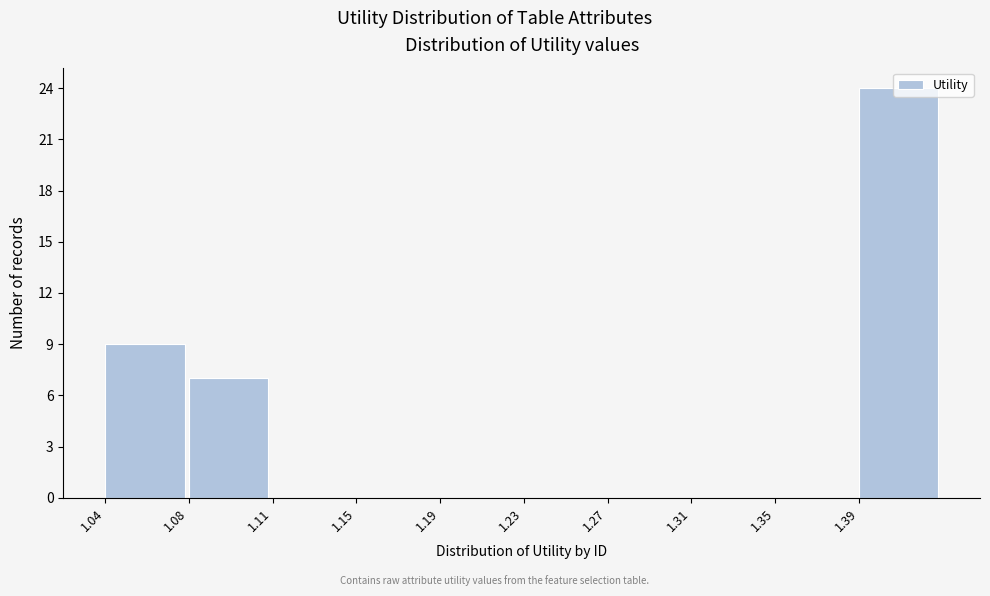

What is the maximum value shown in the chart?

24